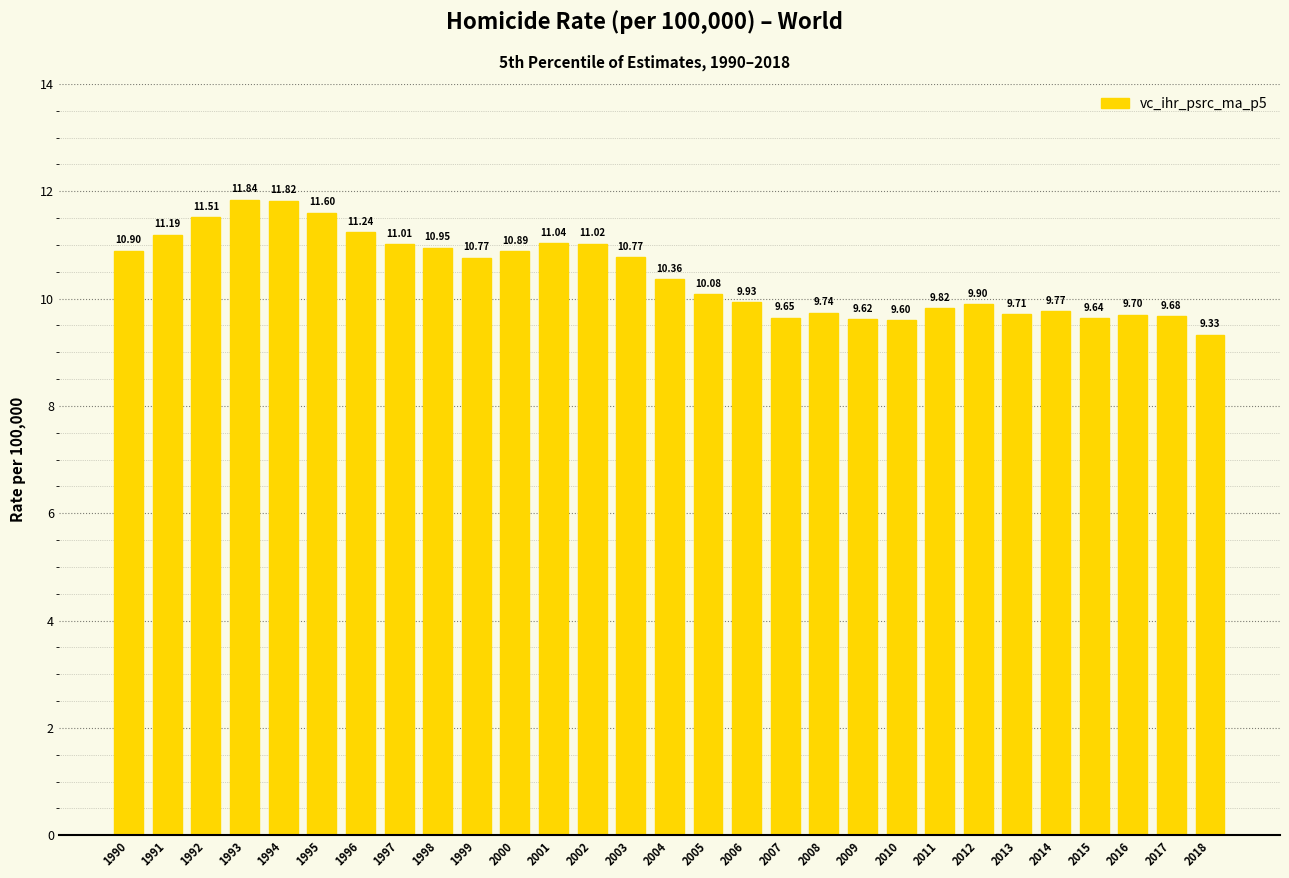

What is the smallest value displayed?

9.3